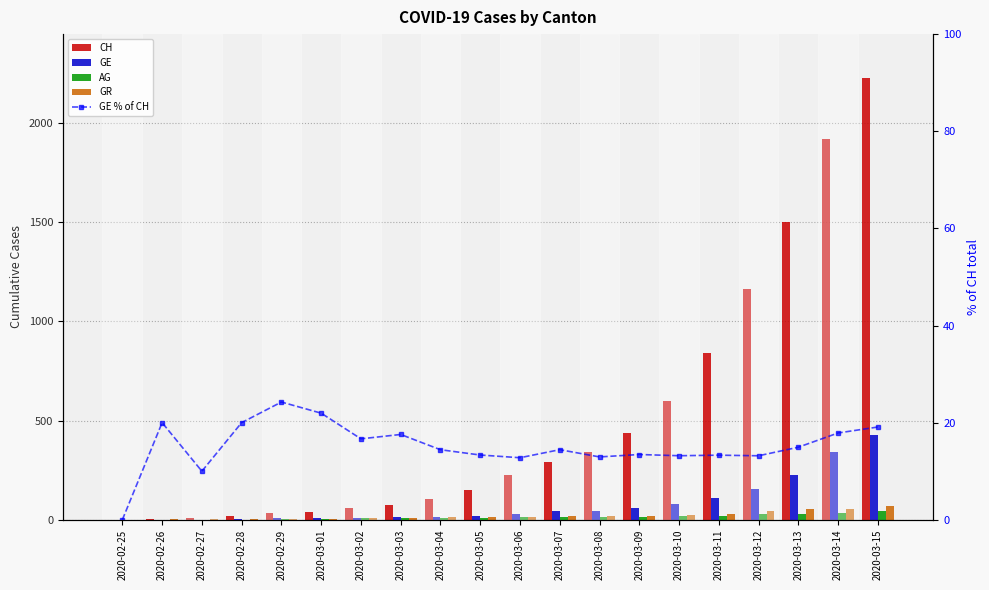

The value of AG at 2020-03-12 is 27.0. True or false?

True